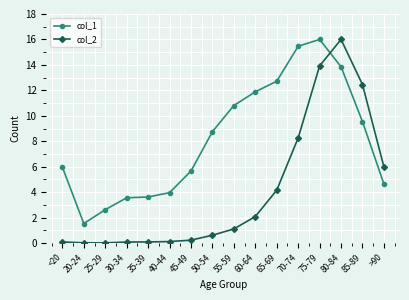

What is the average value of the col_1 series?

8.2